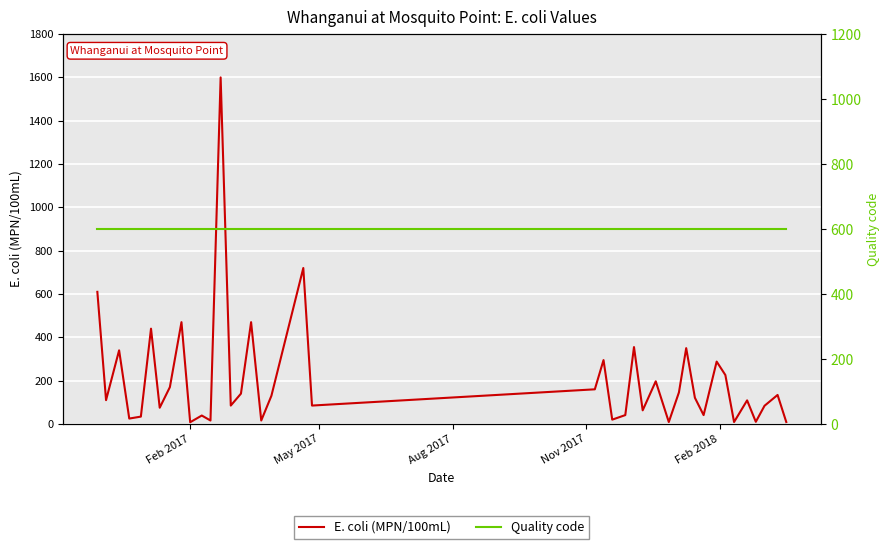

List the series in order of their overall mean, highest first.

Quality code, E. coli (MPN/100mL)